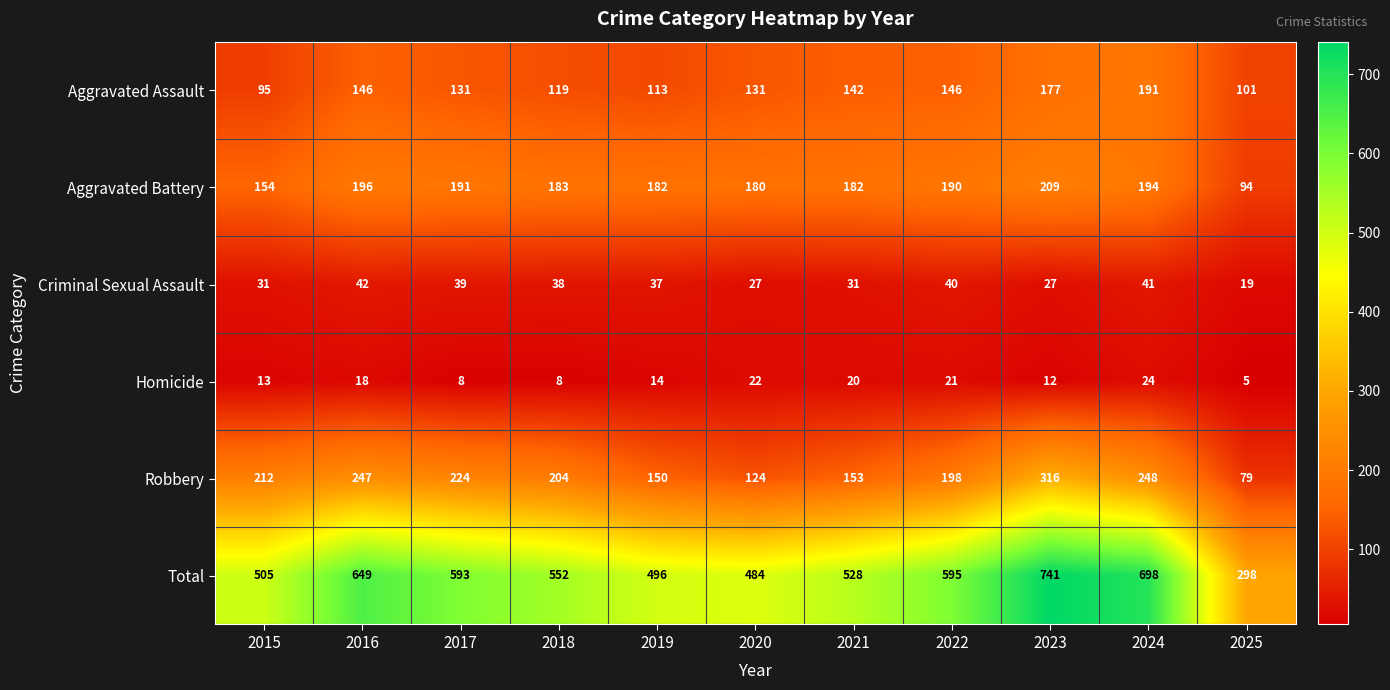

What is the highest value of the Aggravated Assault series?

191